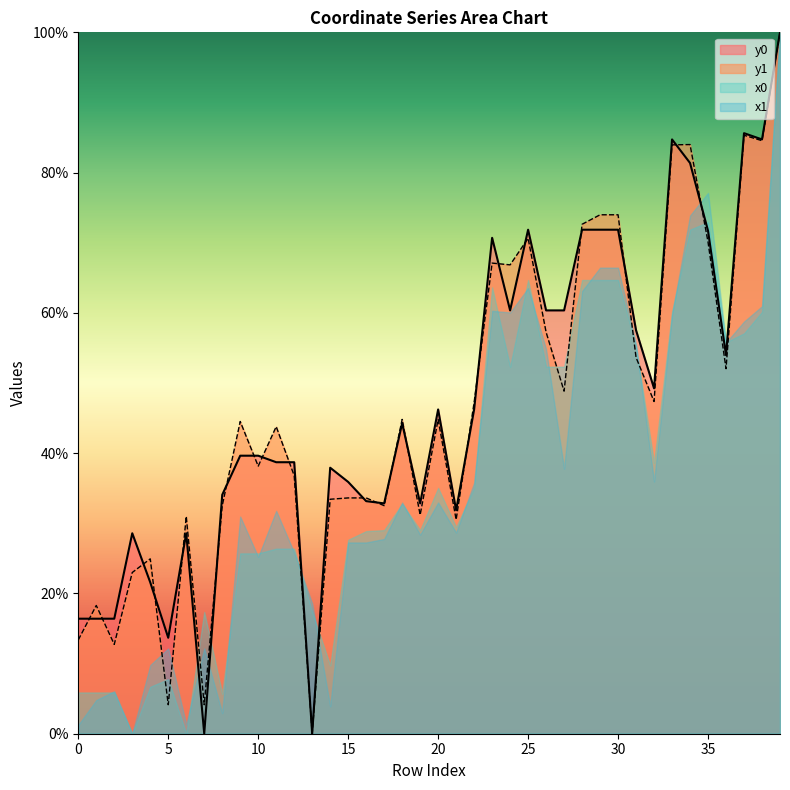

True or false: y1 and y0 intersect in this chart.

True